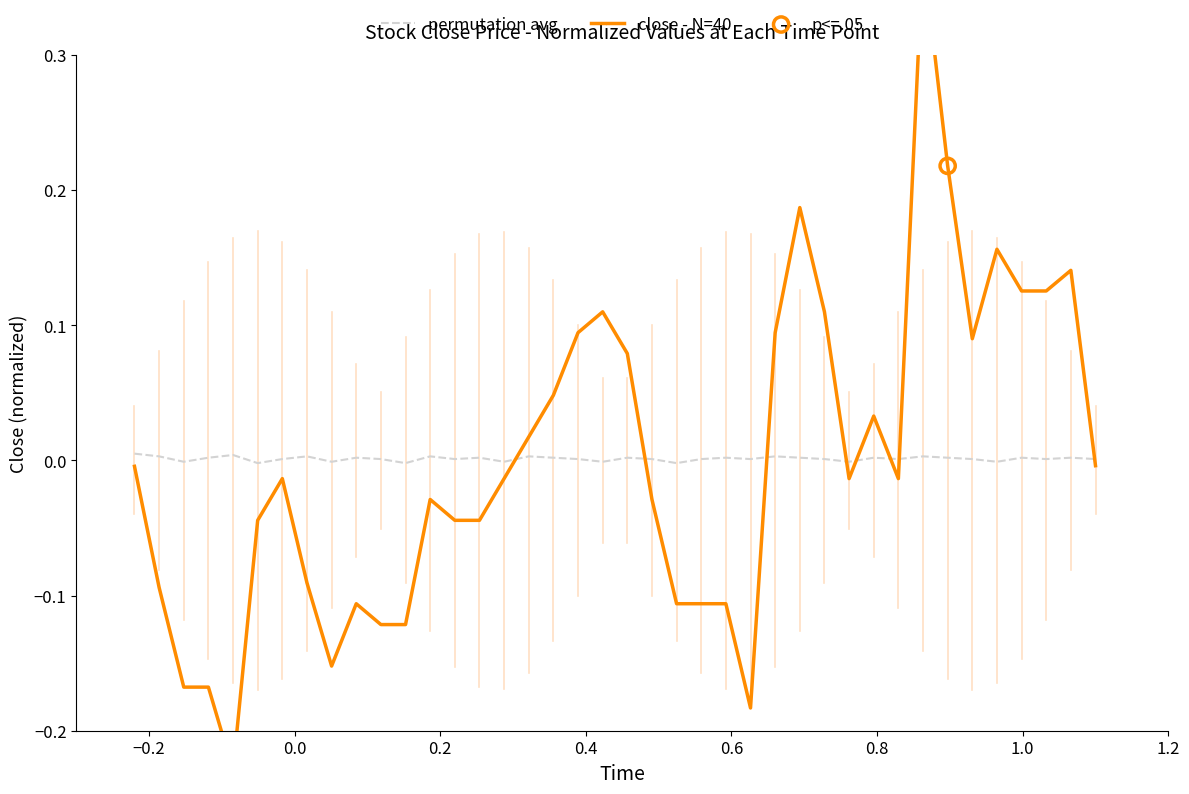

Which series reaches the maximum Y coordinate?

close